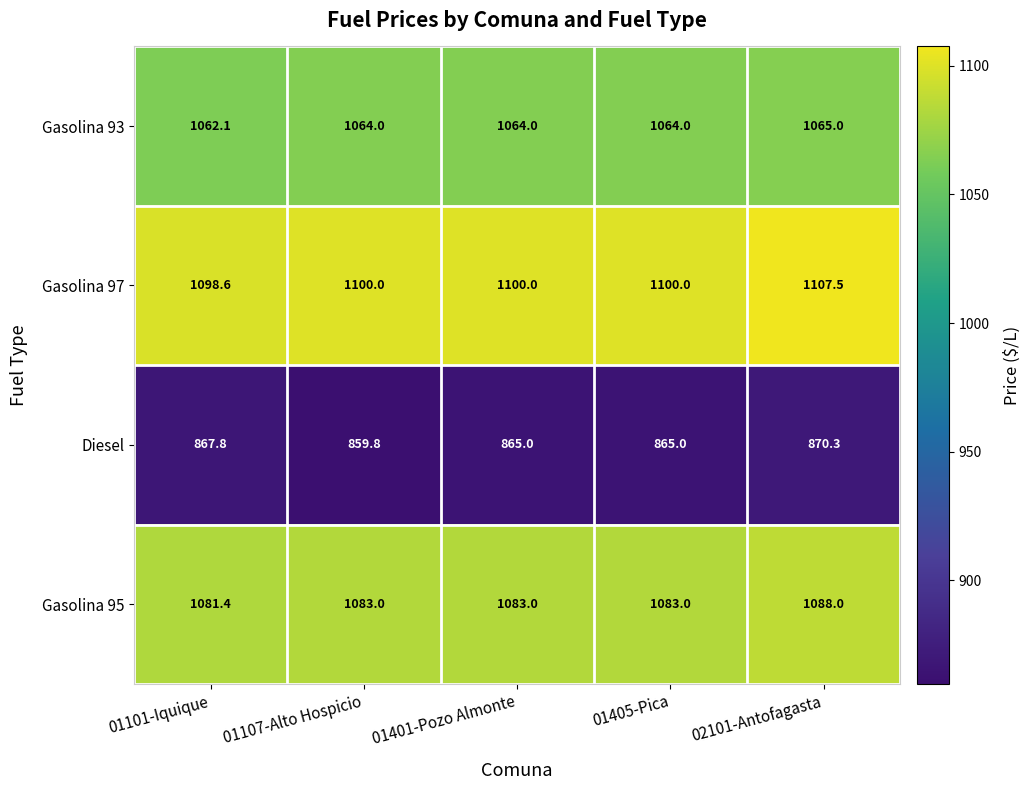

What is the difference between the Gasolina 93 values at 01101-Iquique and 01405-Pica?

1.9